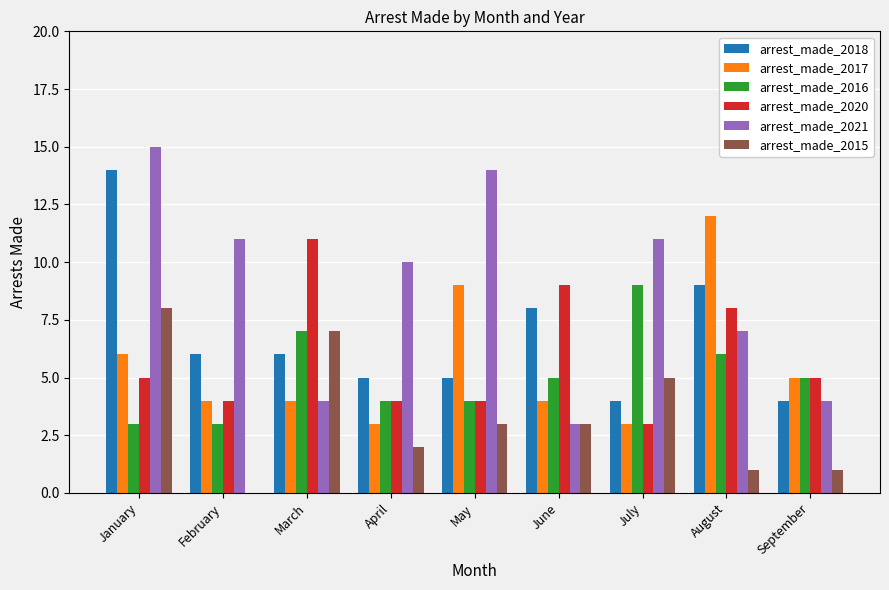

Is it true that arrest_made_2020 equals 6 at May?

False